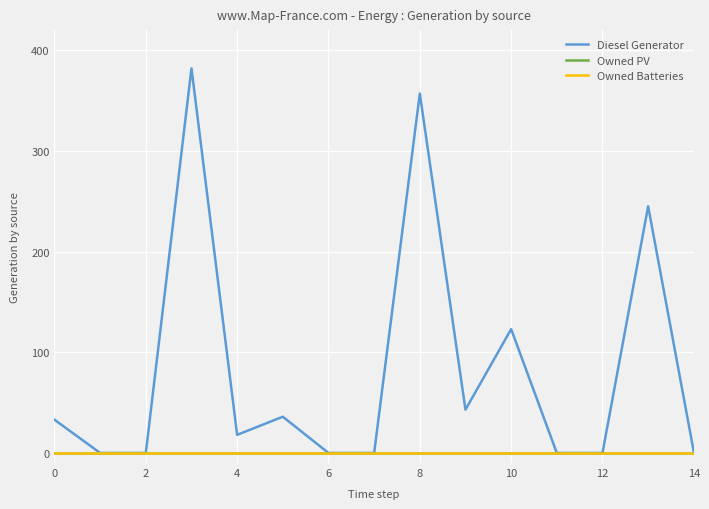

Which series has the largest range (max minus min)?

Diesel Generator